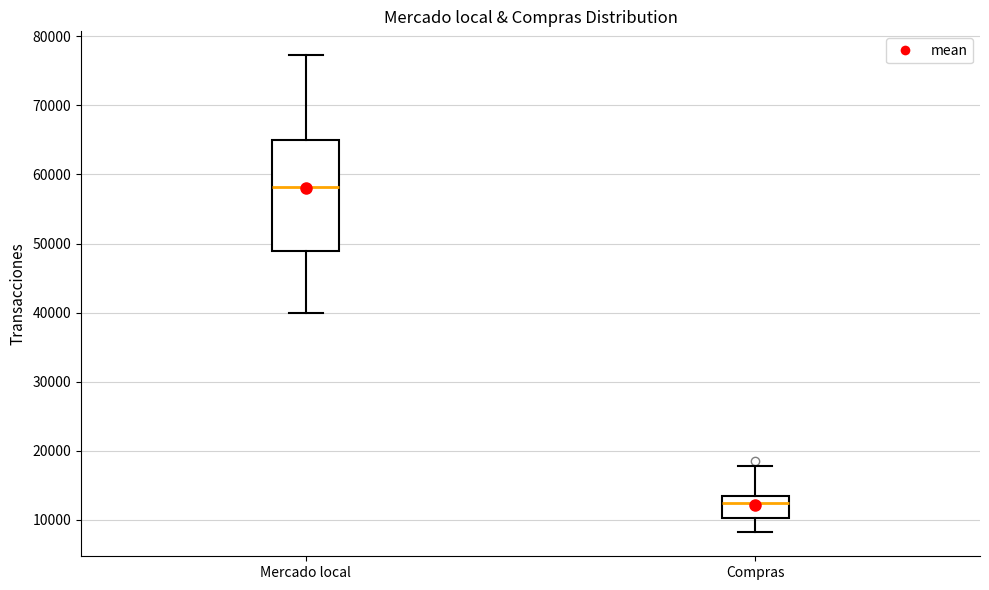

Reading left to right, read every box against the y-axis: the position of its median line, the range the box covers, and the ends of its whiskers. The values are not printed on the chart, so give them approximately, as read against the axis.

Mercado local: median 58000, box 49000 to 65000, whiskers 40000 to 77000
Compras: median 12000, box 10000 to 13000, whiskers 8000 to 18000